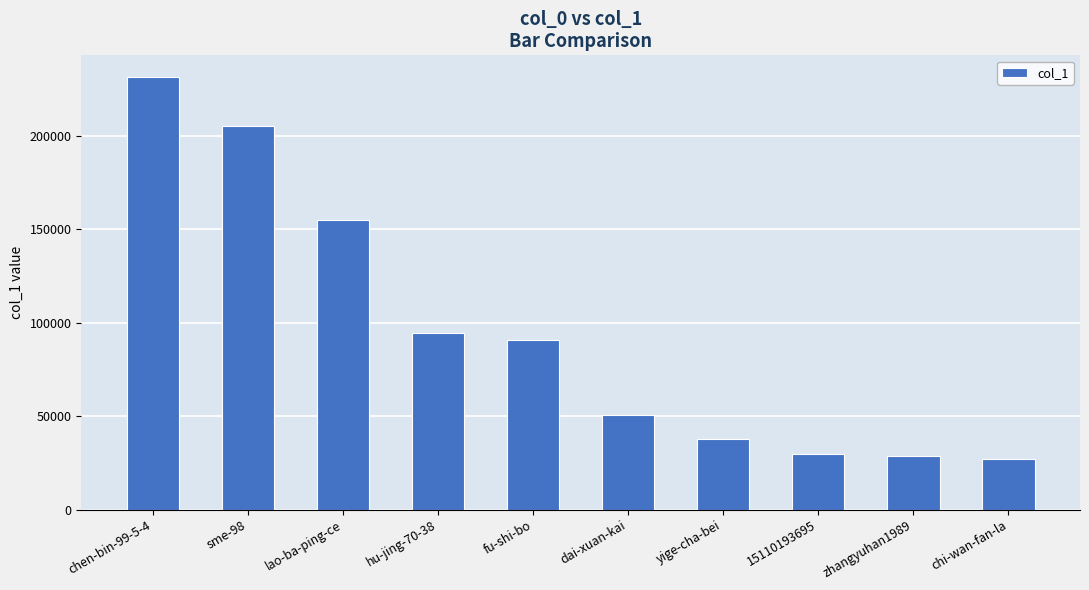

At which label does the data first exceed 90806?

chen-bin-99-5-4